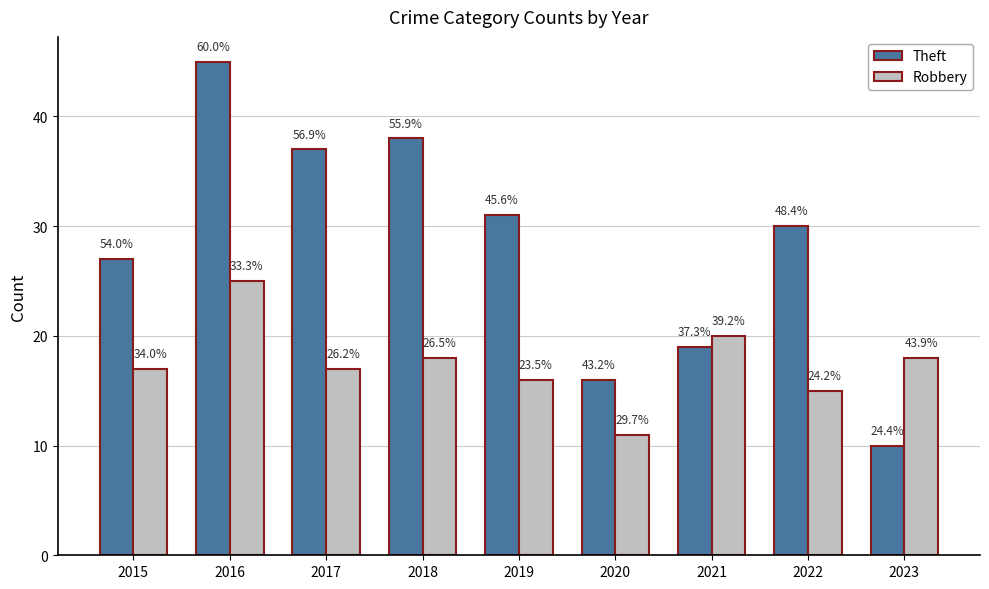

Reading right to left, extract all data points from this chart.

Theft: 10	30	19	16	31	38	37	45	27
Robbery: 18	15	20	11	16	18	17	25	17